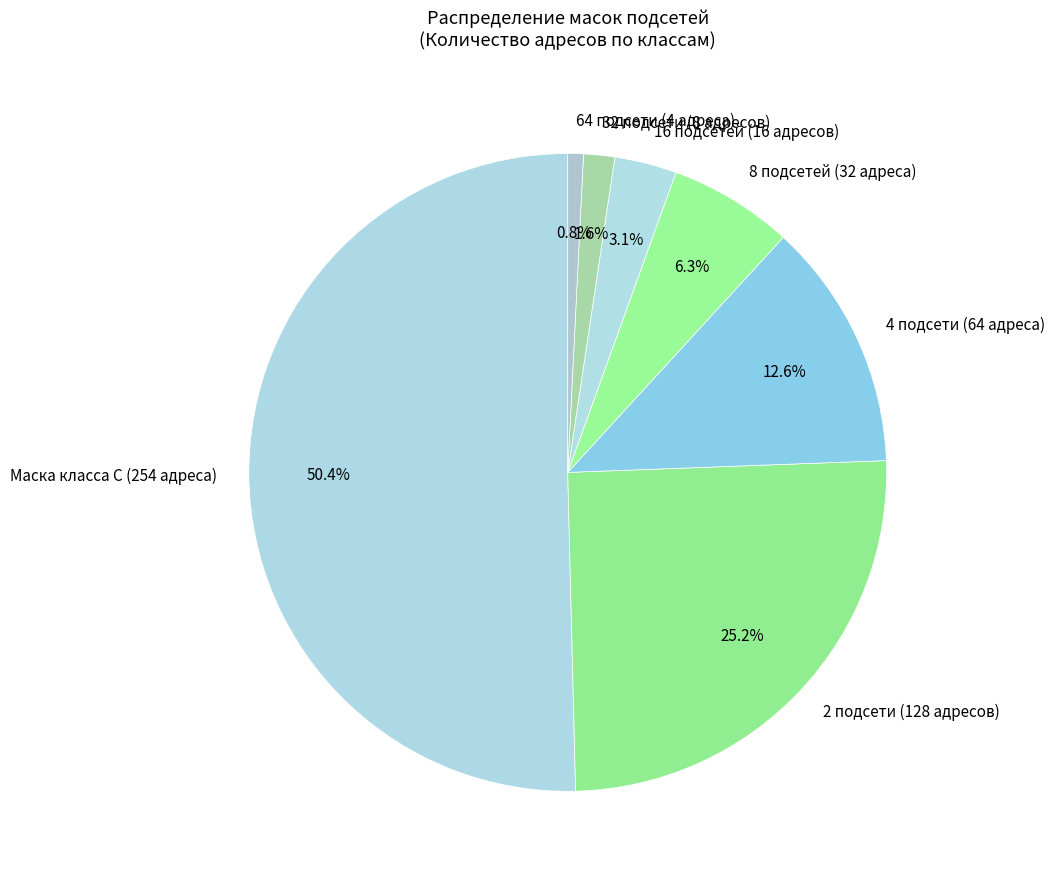

Rank the categories by value from highest to lowest.

Маска класса C (254 адреса), 2 подсети (128 адресов), 4 подсети (64 адреса), 8 подсетей (32 адреса), 16 подсетей (16 адресов), 32 подсети (8 адресов), 64 подсети (4 адреса)